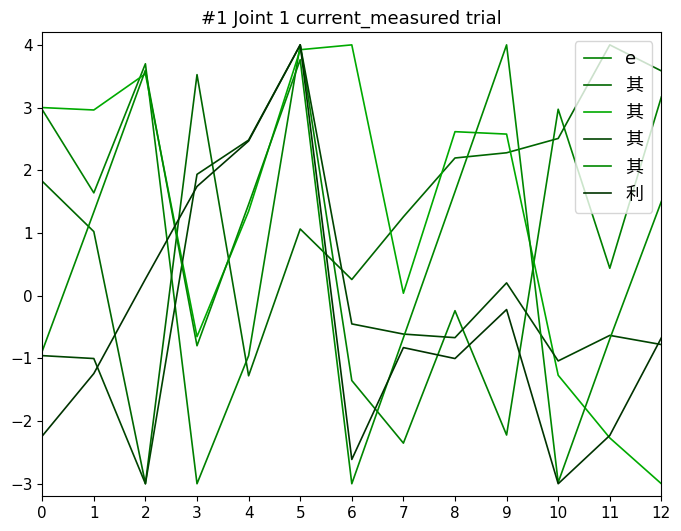

True or false: e and 利 intersect in this chart.

True